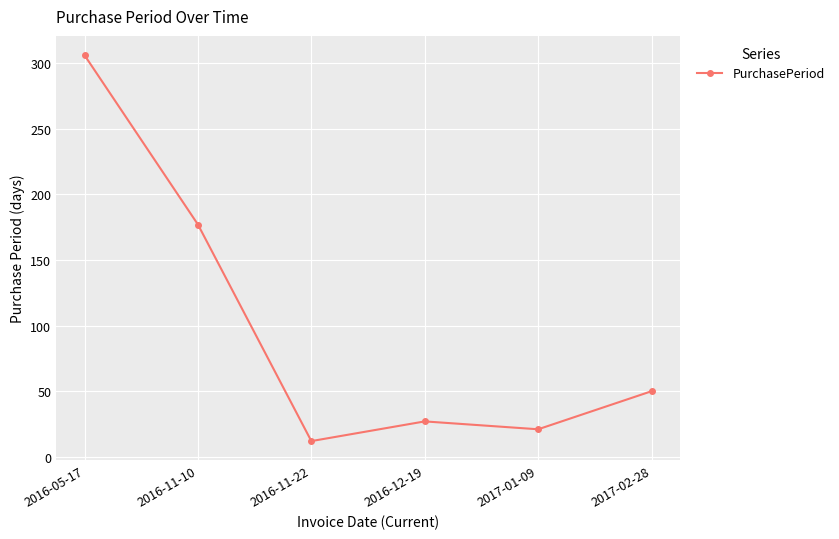

What is the average value?

99